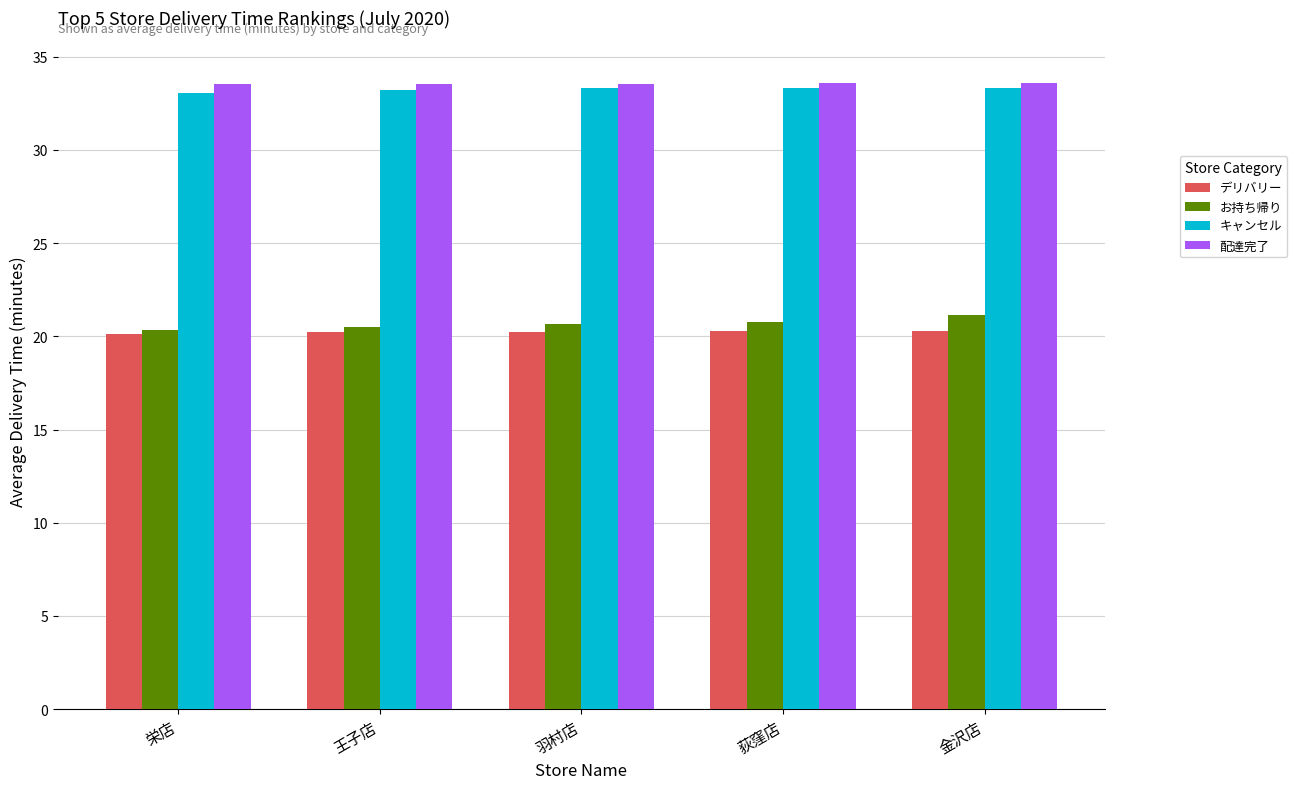

The value of キャンセル at 金沢店 is 33.3. True or false?

True